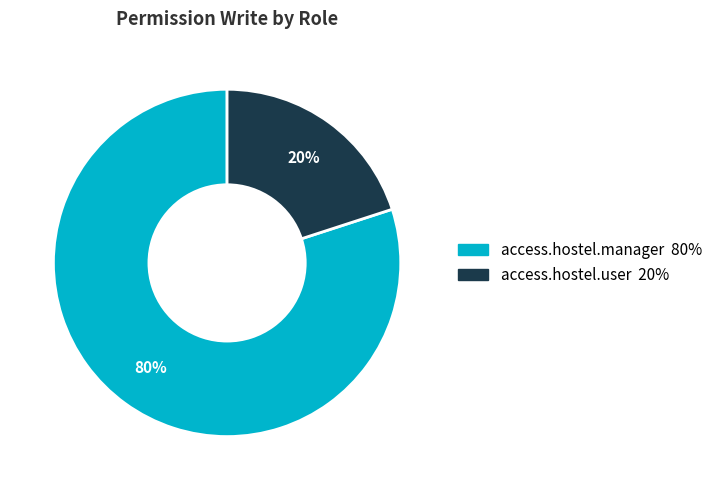

Do access.hostel.manager and access.hostel.user together represent more than half of the pie?

Yes